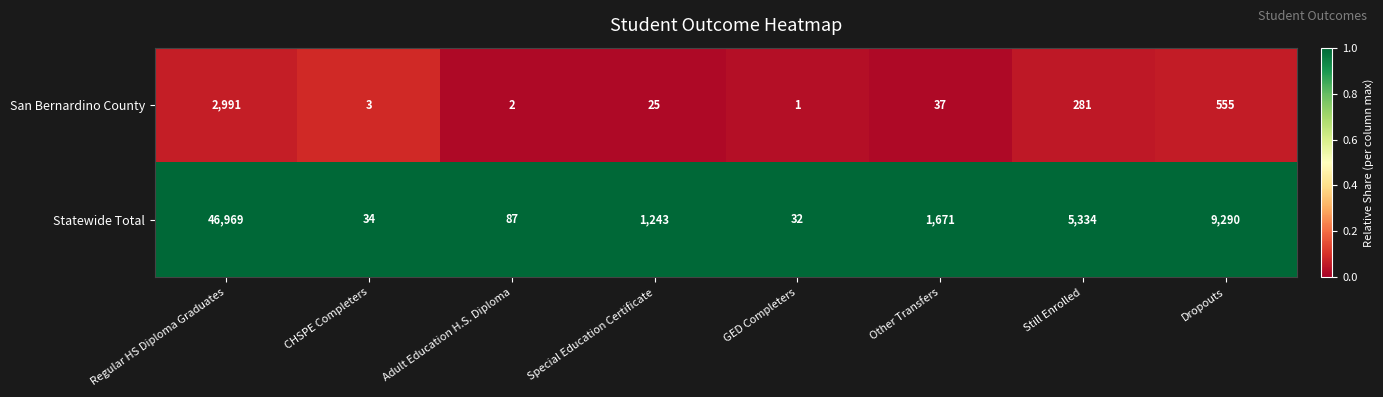

Which series has the largest total across all categories?

Statewide Total